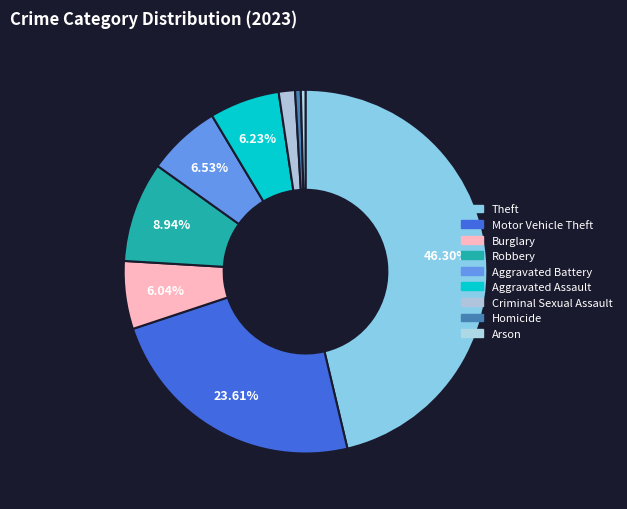

Approximately how many times larger is the value at Homicide compared to Arson?

1.2